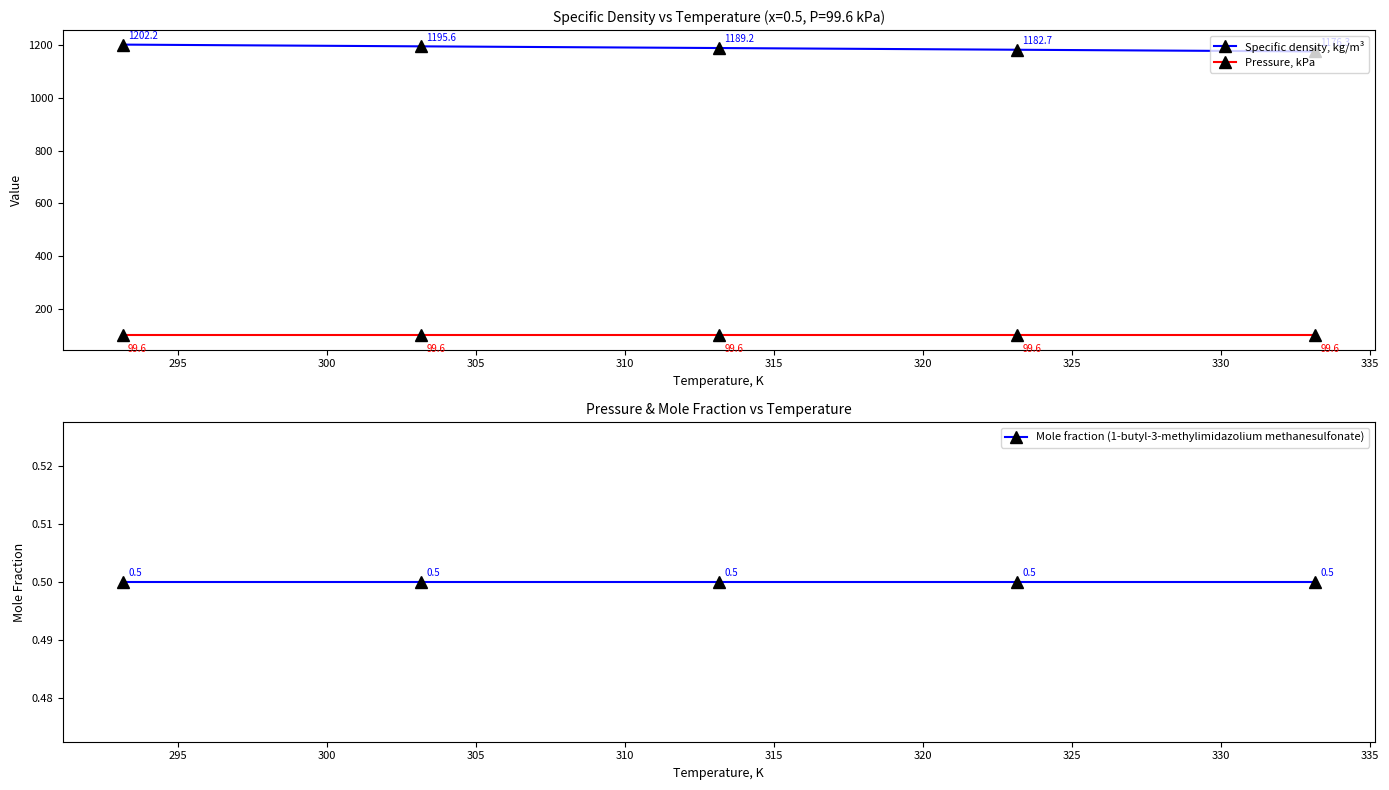

What is the value of the Specific density, kg/m³ point at the 3rd from the left?

1189.2